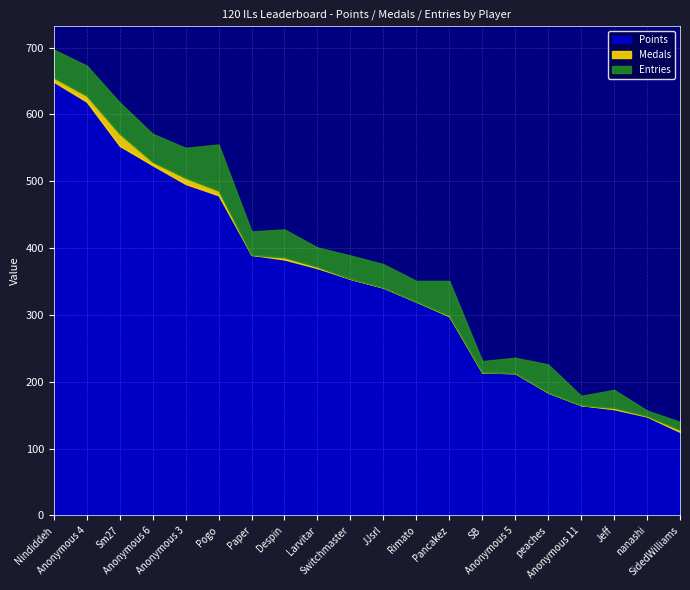

How many positive values does the Medals series have?

12